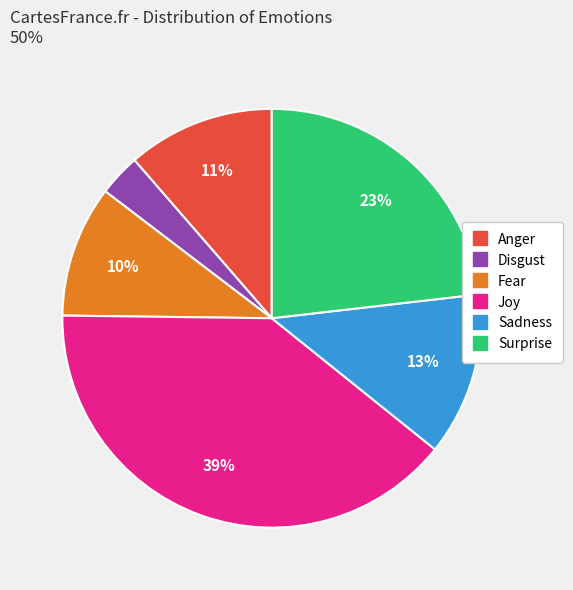

To the nearest percent, what is the average slice percentage?

17%